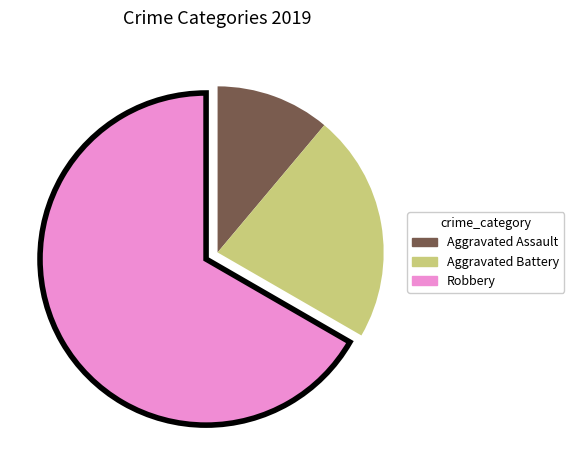

Which slice is the largest?

Robbery